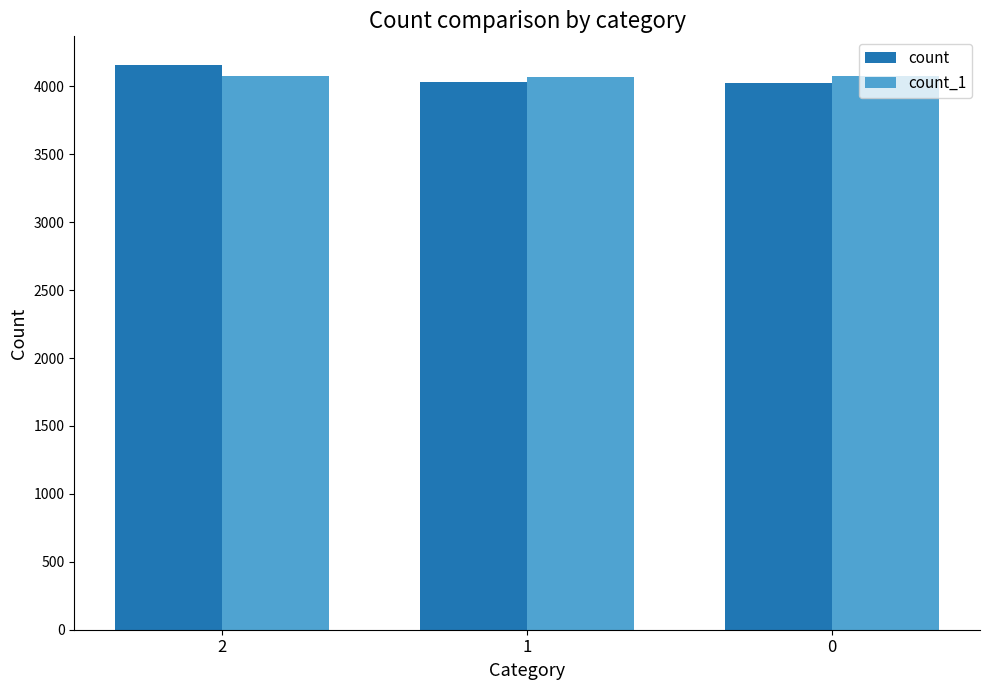

What is the spread (max minus min) of values at 2?

87